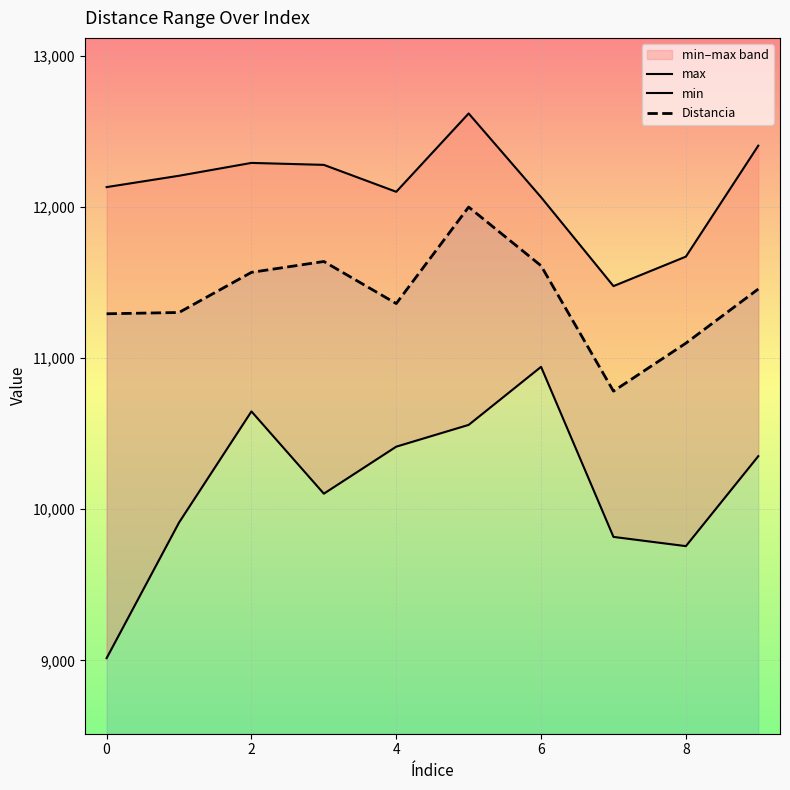

Reading left to right, what are all the values shown in this chart?

max: 12131.0	12206.0	12291.0	12278.0	12100.0	12618.0	12064.0	11476.0	11671.0	12405.0
min: 9015.0	9912.0	10647.0	10103.0	10414.0	10558.0	10942.0	9817.0	9756.0	10351.0
Distancia: 11293.0	11301.5	11567.0	11638.9	11360.6	11999.0	11610.7	10781.1	11098.4	11456.7